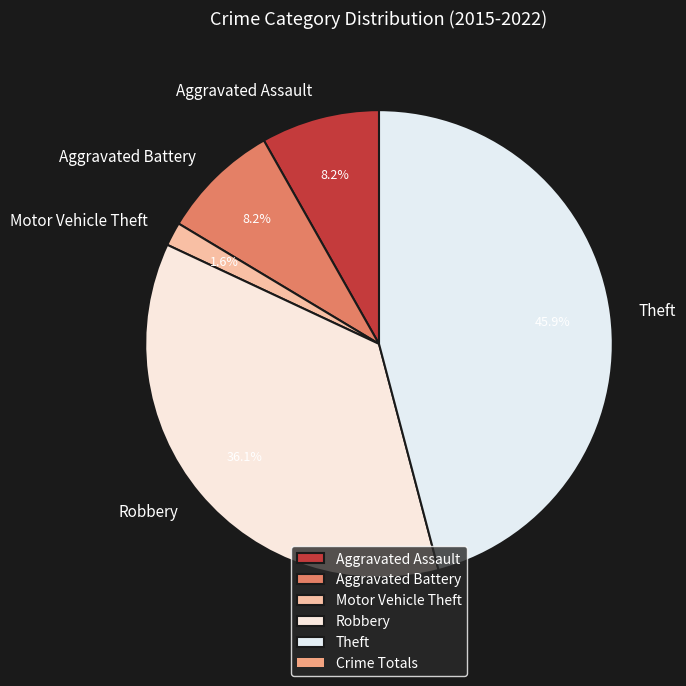

How many slices are in this pie chart?

5